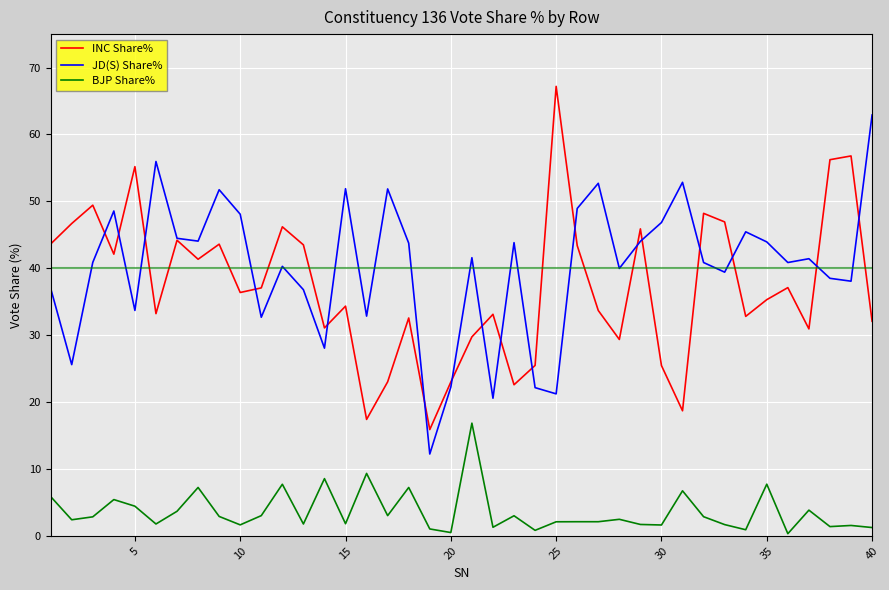

Rank the series by their maximum value, from lowest to highest.

BJP Share%, JD(S) Share%, INC Share%